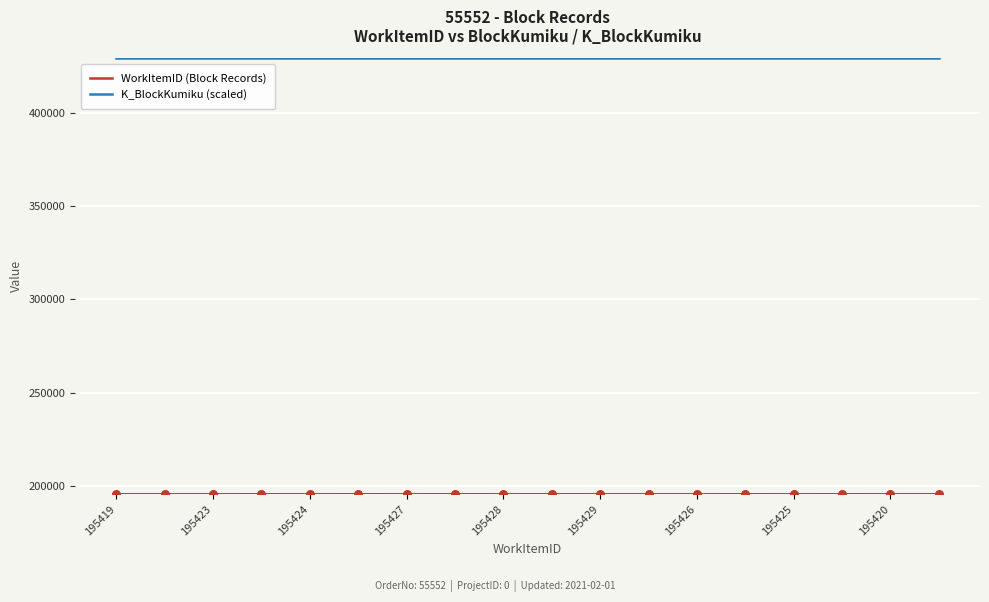

Which series has the largest total across all categories?

K_BlockKumiku (scaled)